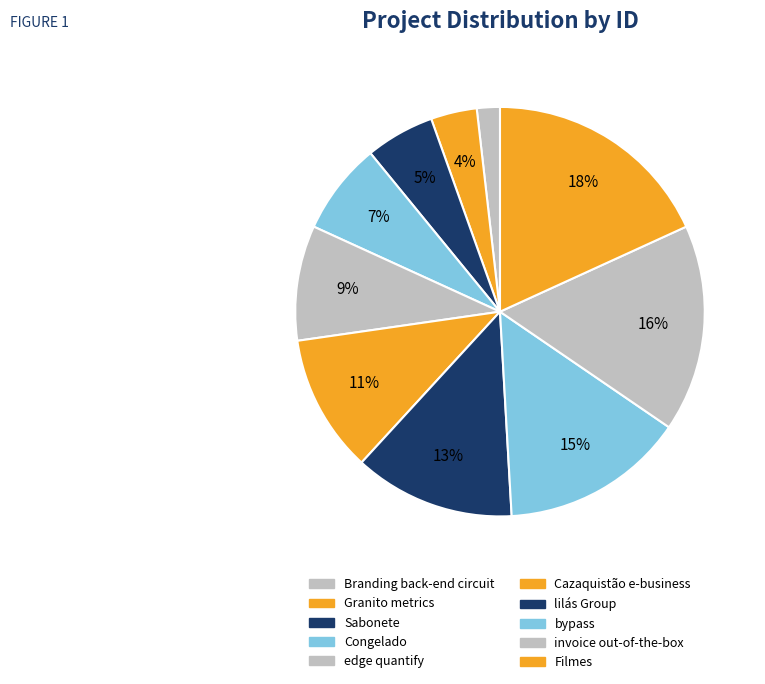

Which category has the smallest portion of the pie?

Branding back-end circuit